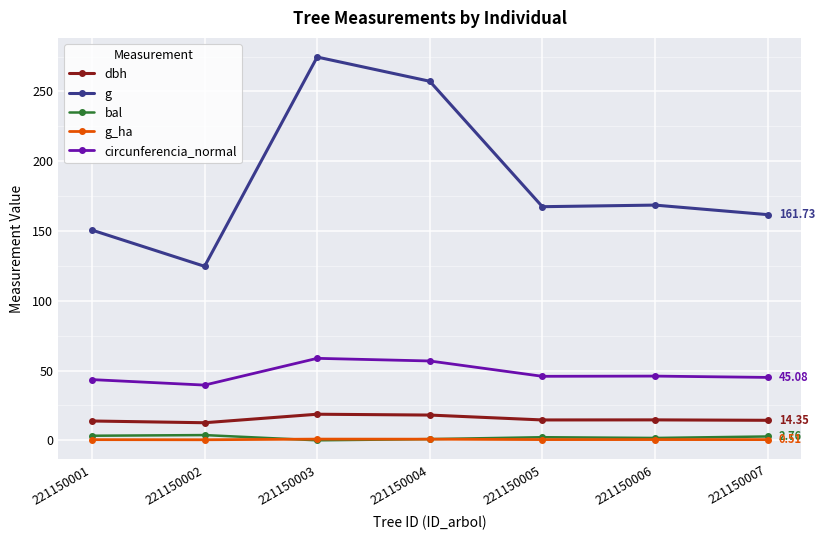

What value does the g series have at 221150006?

168.6